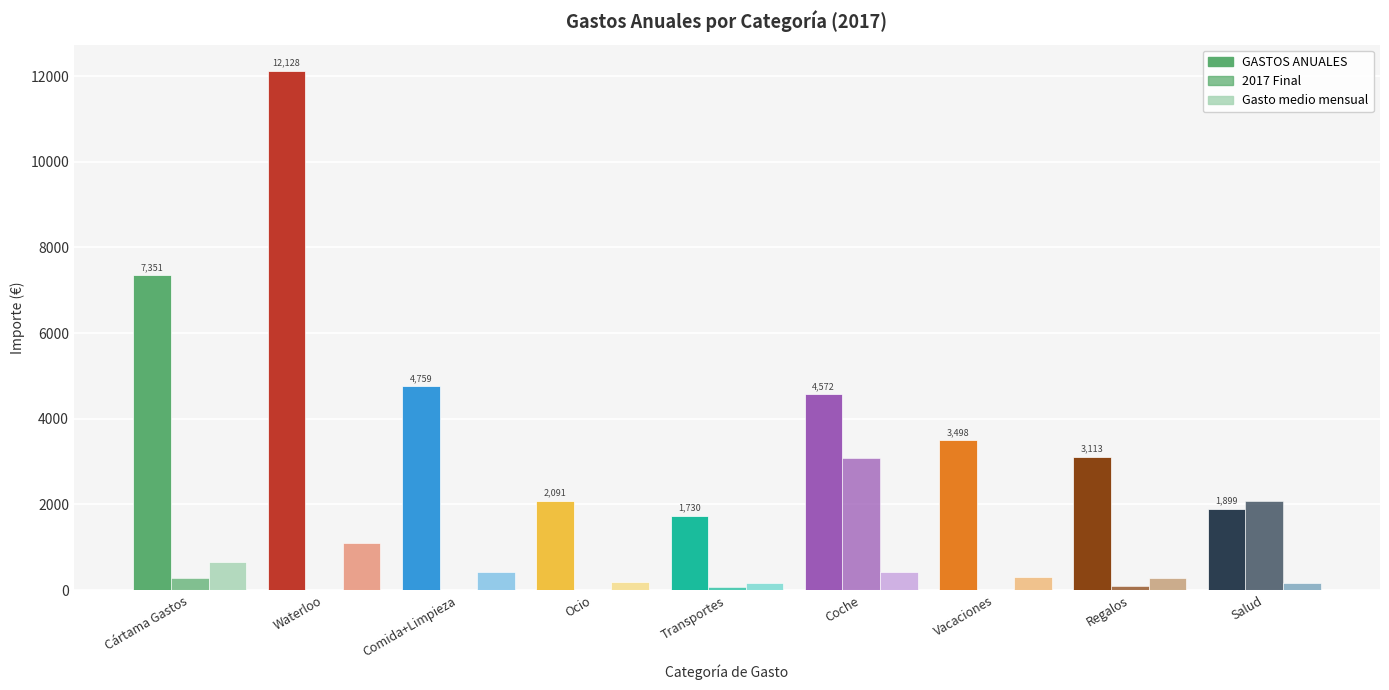

Where does the GASTOS ANUALES series first go above 3498?

Cártama Gastos